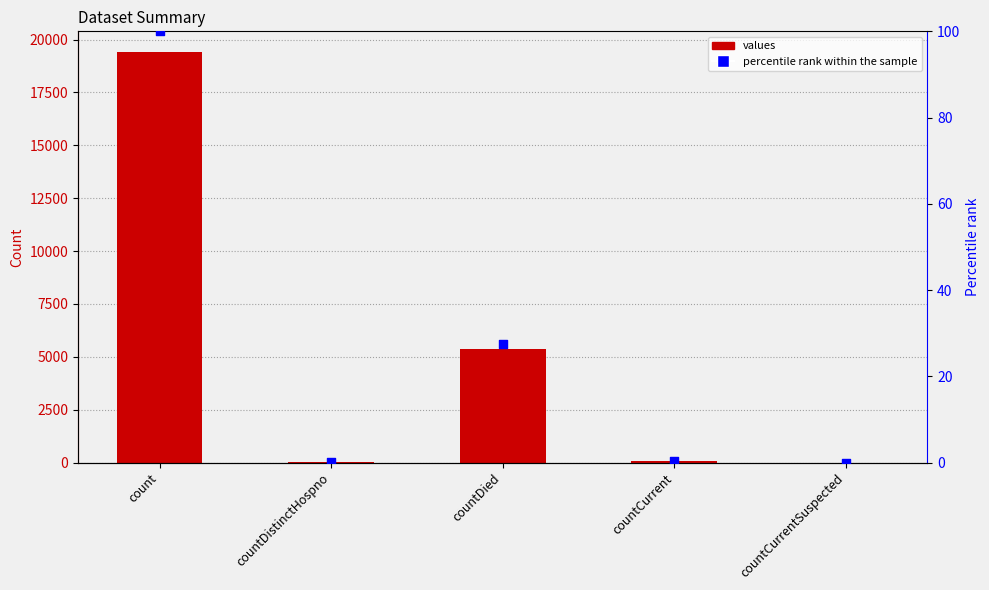

Which series reaches the maximum Y coordinate?

values